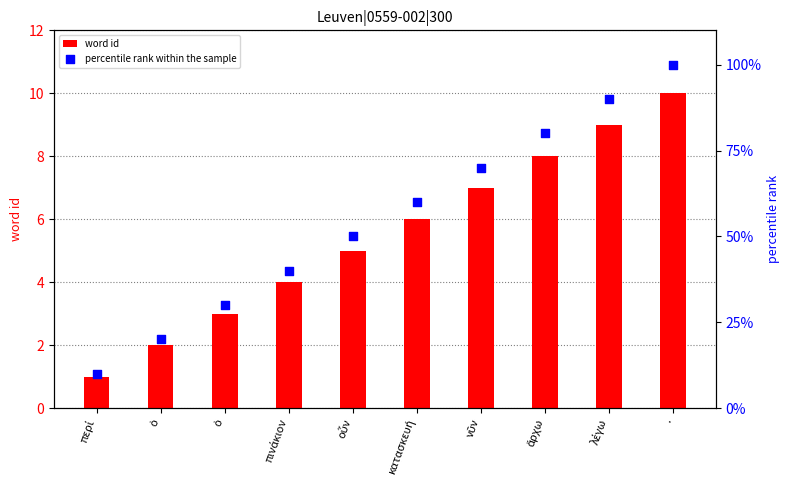

At how many categories does at least one series exceed 48?

6